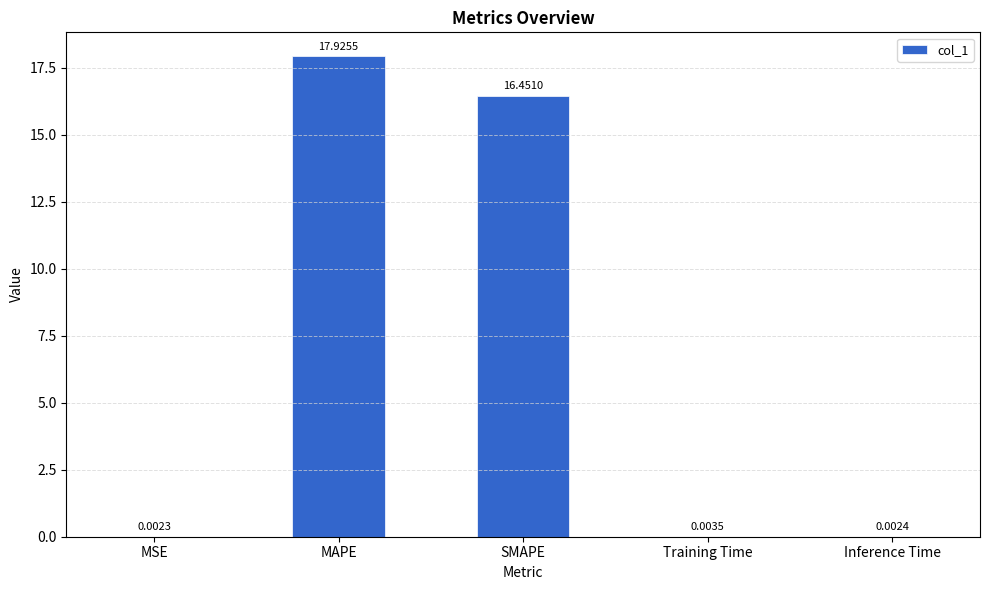

Which has a higher value, MSE or MAPE?

MAPE